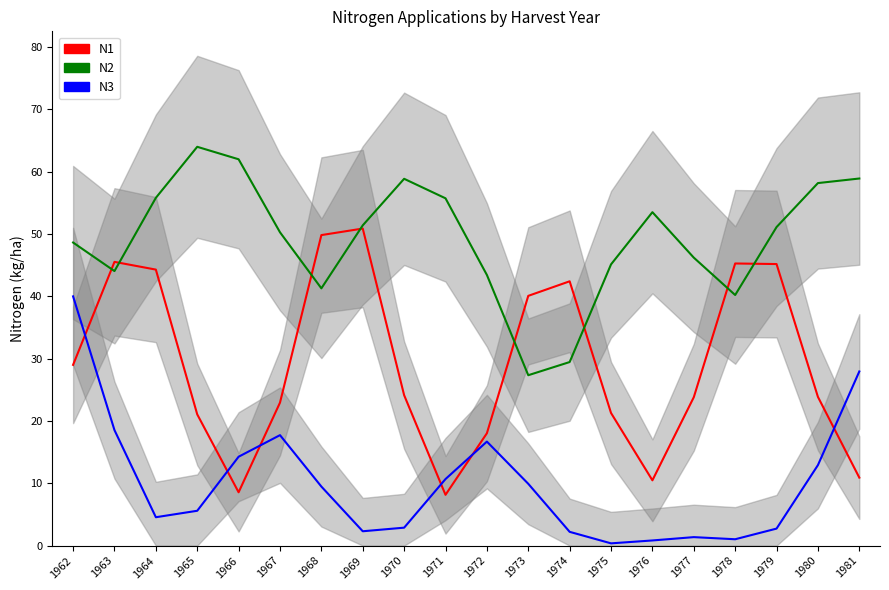

What are all the series names shown in the legend?

N1, N2, N3